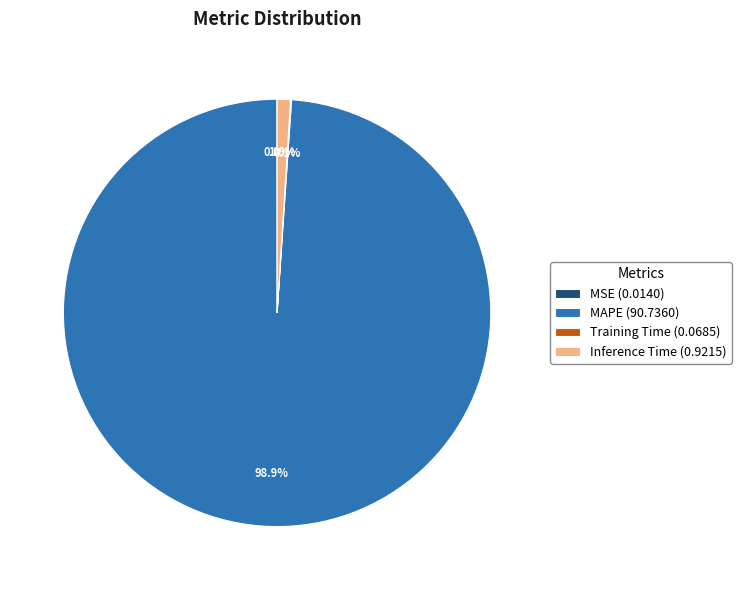

How much of the chart is everything except Inference Time (0.9215)?

99.0%